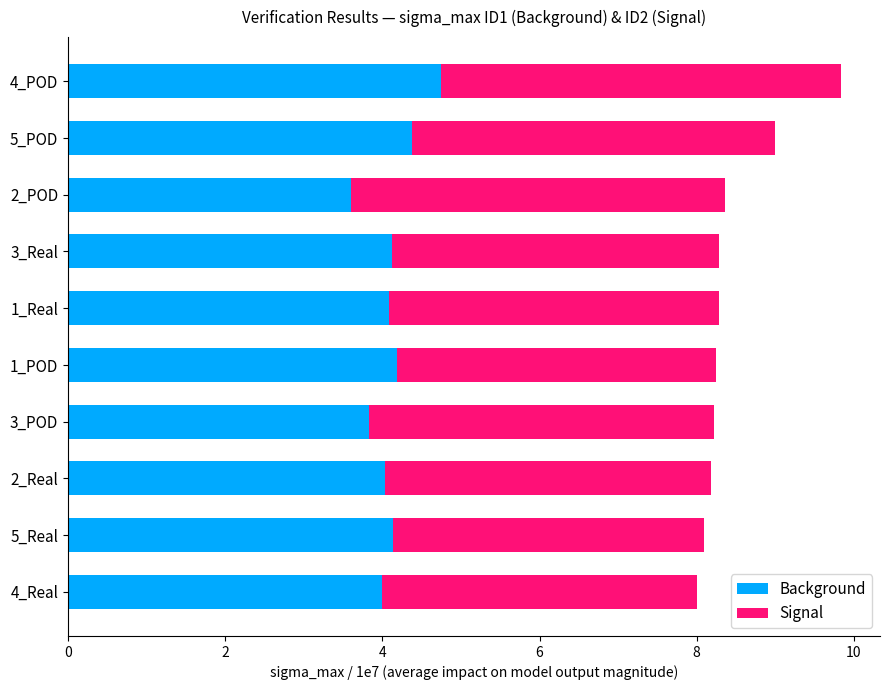

Count the number of data series in this chart.

2